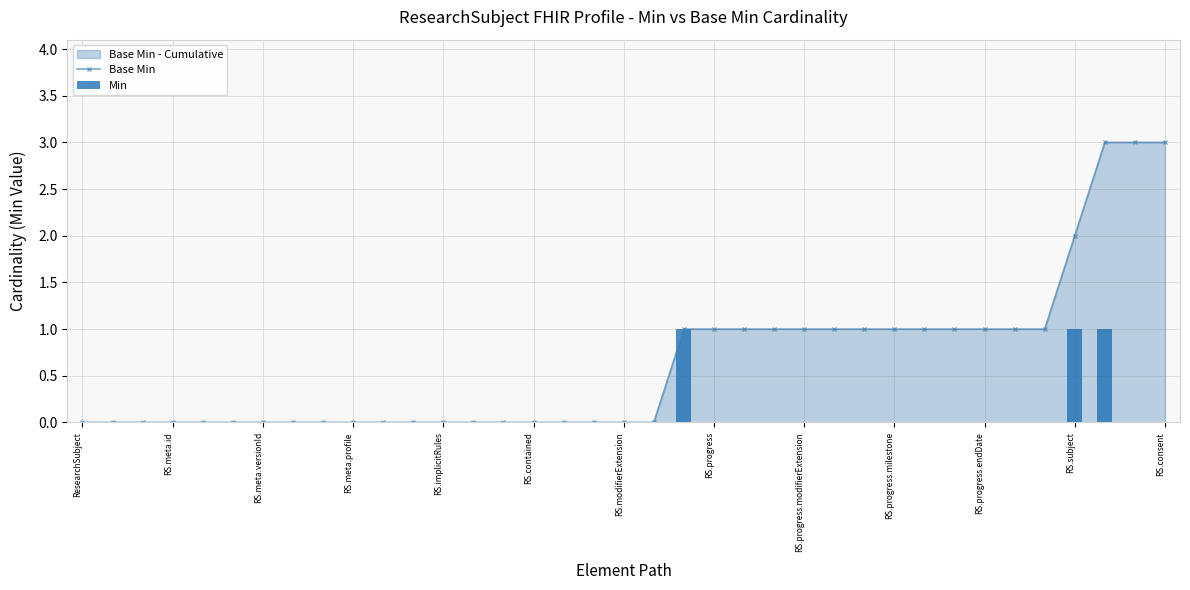

Between 15 and 32, which series saw the biggest shift?

Base Min